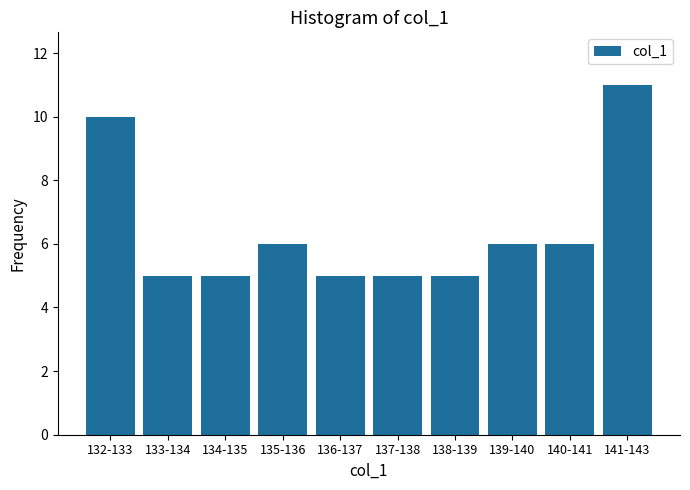

Reading left to right, what are all the values shown in this chart?

132-133=10	133-134=5	134-135=5	135-136=6	136-137=5	137-138=5	138-139=5	139-140=6	140-141=6	141-143=11